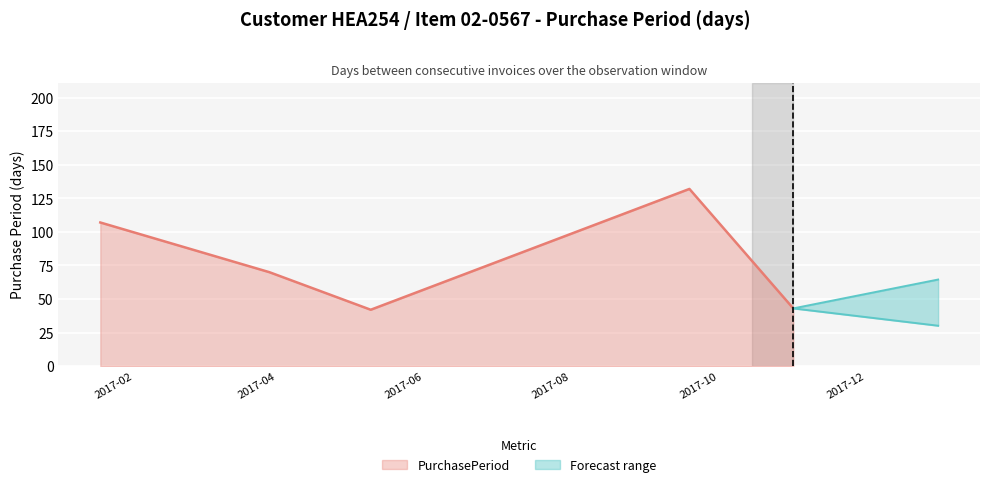

True or false: there are more than 2 points higher than both neighbors.

False